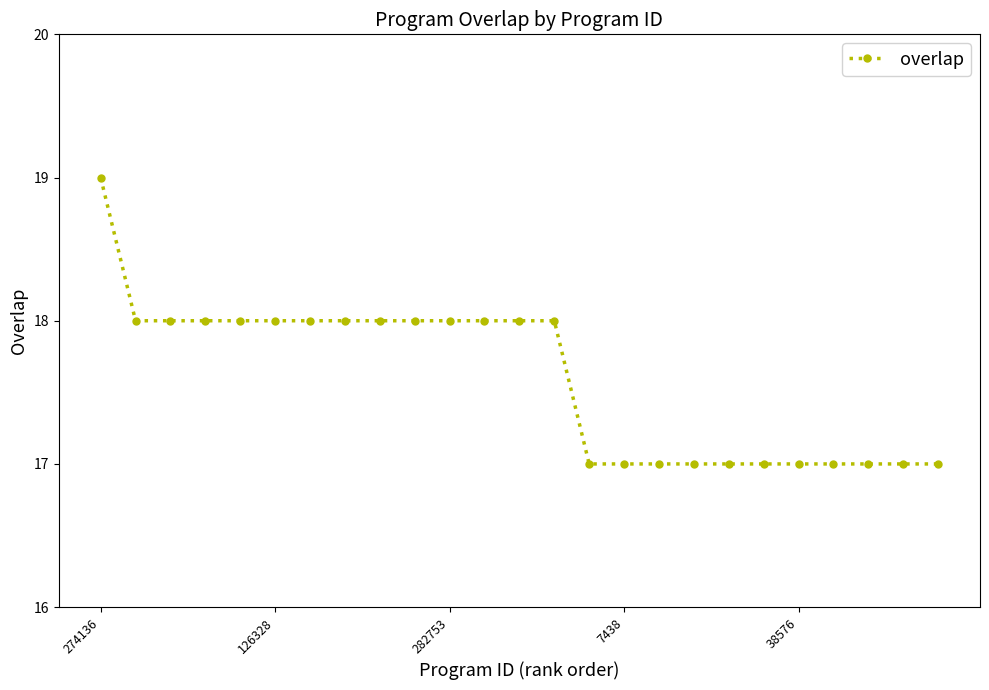

Reading right to left, transcribe all the data shown in this chart.

17	17	17	17	17	17	17	17	17	17	17	18	18	18	18	18	18	18	18	18	18	18	18	18	19